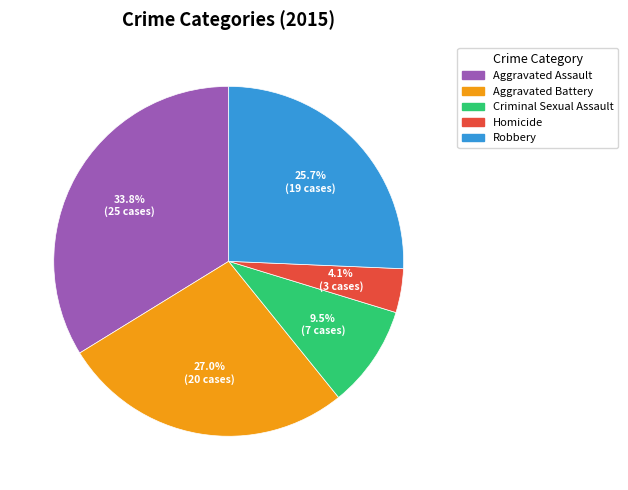

Is it true that Criminal Sexual Assault is 1% of the pie?

False